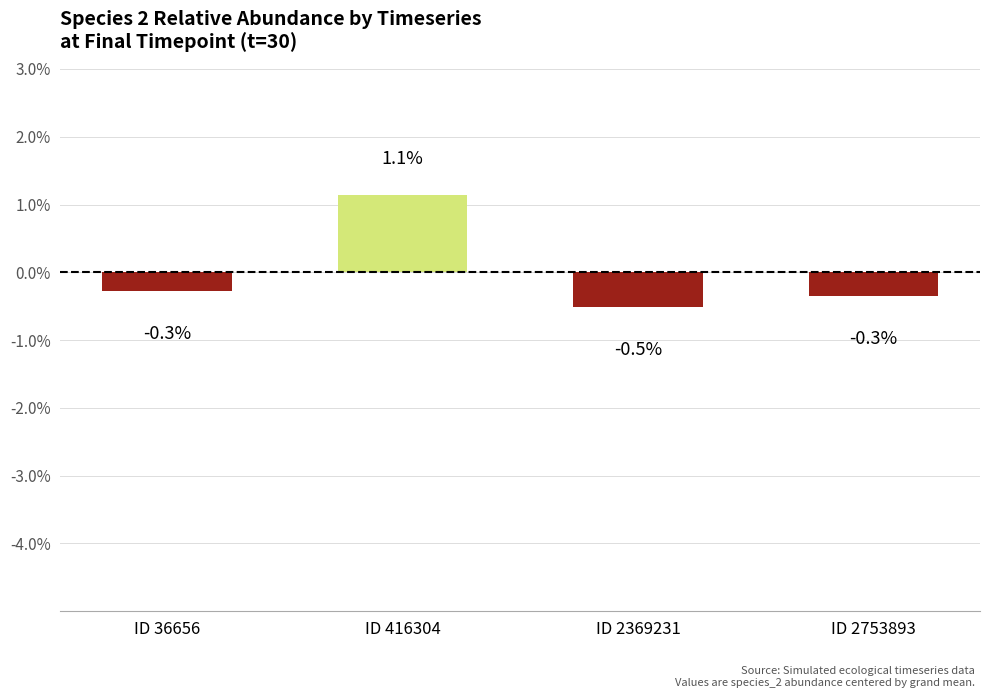

Rank the categories by value from highest to lowest.

ID 416304, ID 36656, ID 2753893, ID 2369231